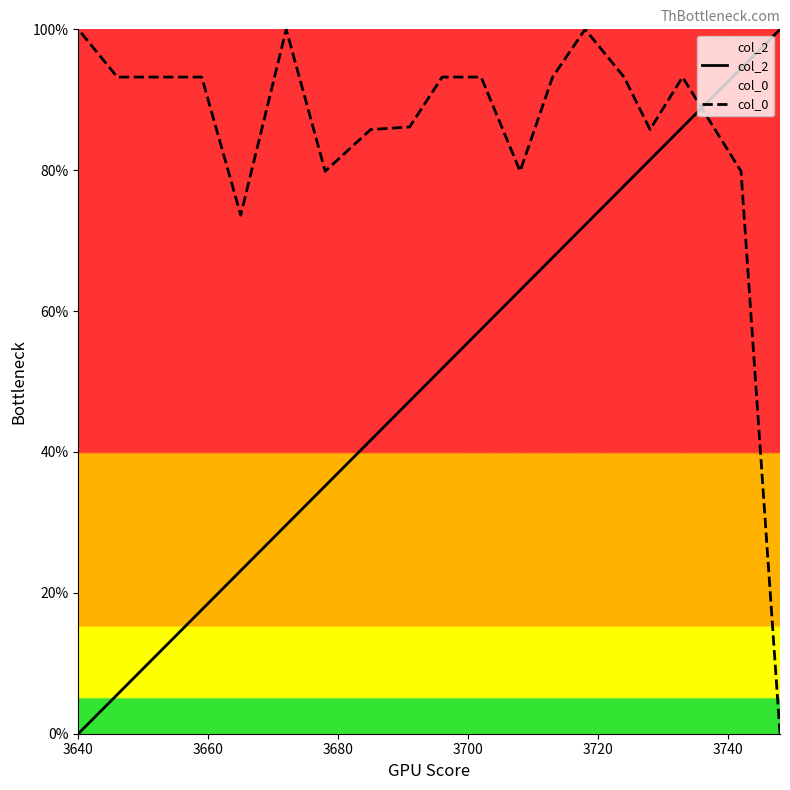

Rank the series by their maximum value, from lowest to highest.

col_2, col_0